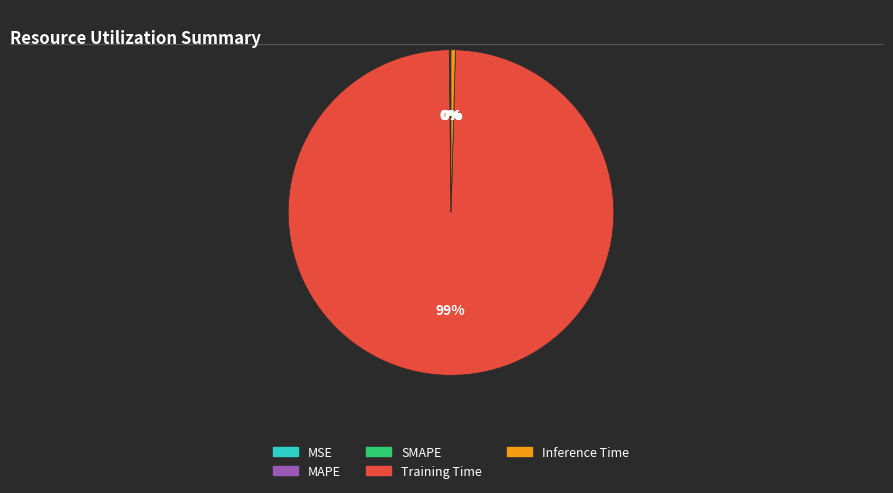

Does Training Time represent more than half of the total?

Yes